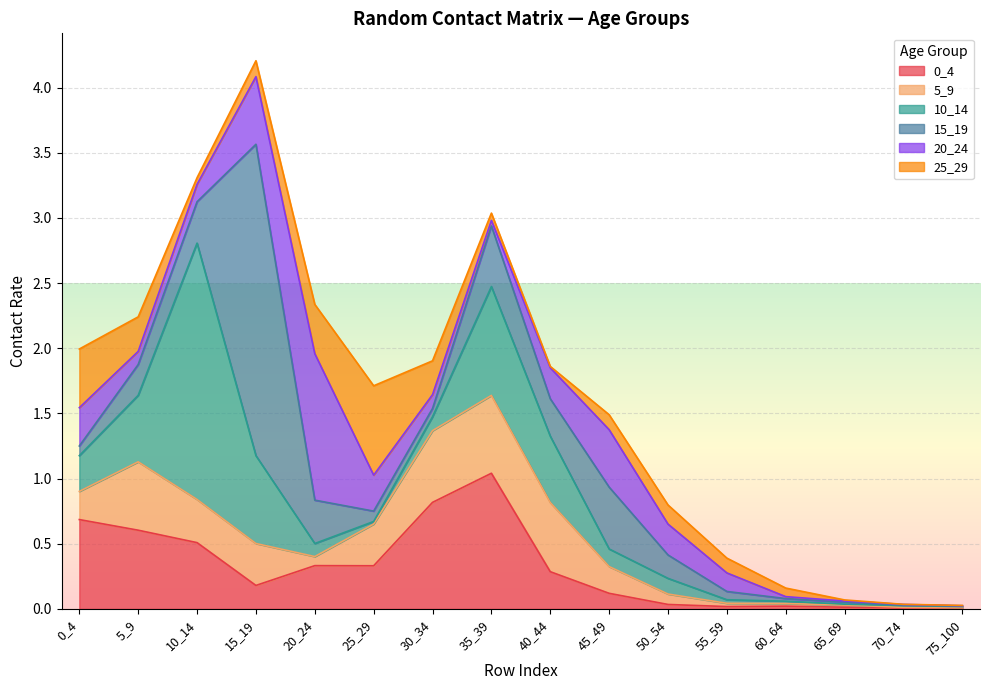

Count the number of data series in this chart.

6